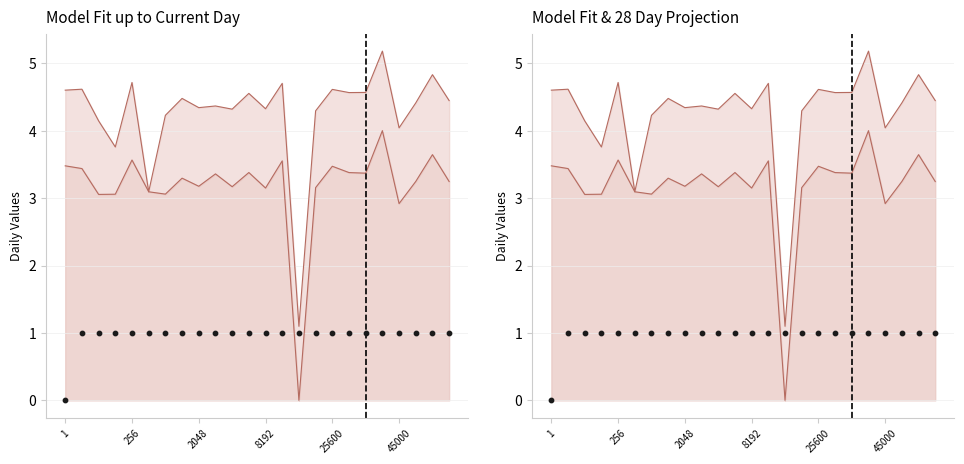

At how many categories does at least one series exceed 3?

23